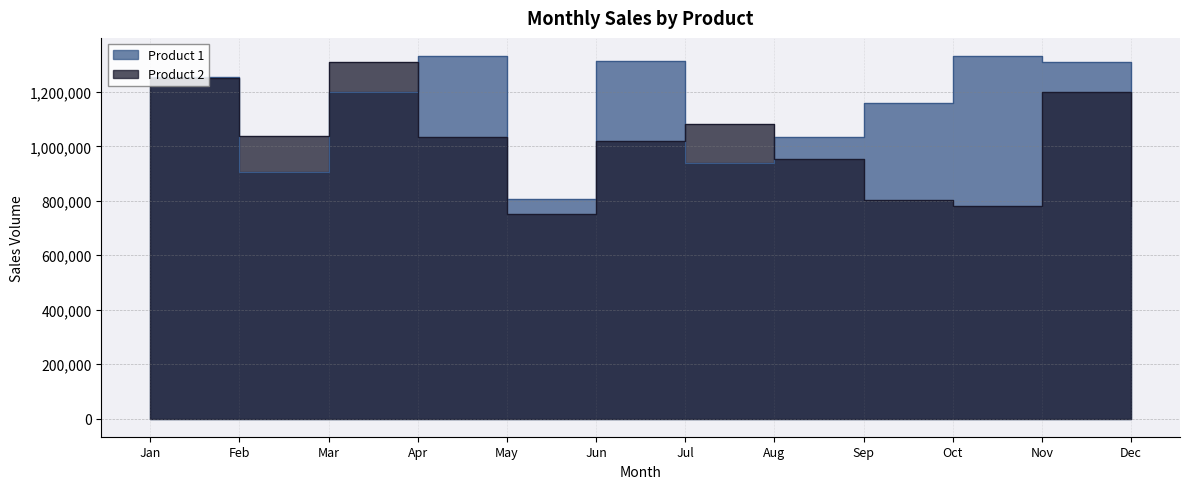

What is the minimum value for Product 1?

805019